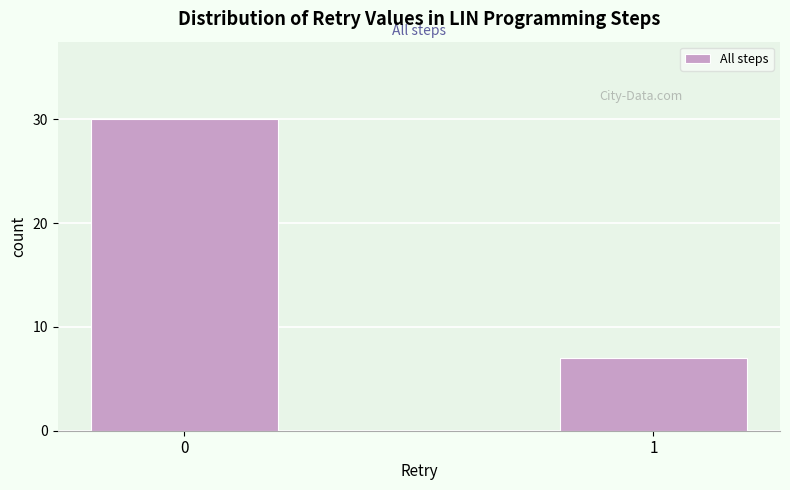

Reading right to left, list all the values displayed in this chart.

7	30